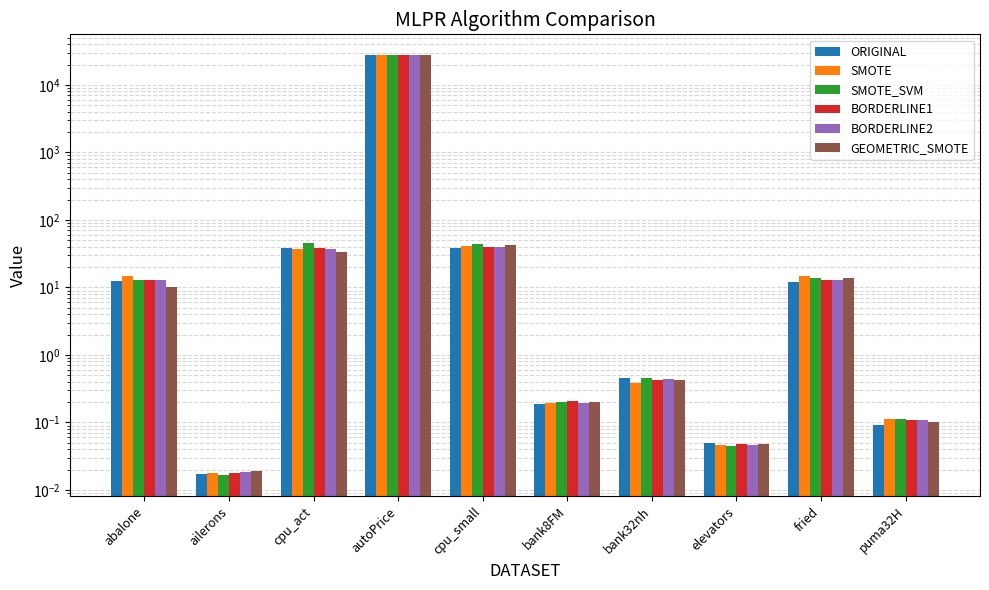

At which category is the sum across all series the highest?

autoPrice